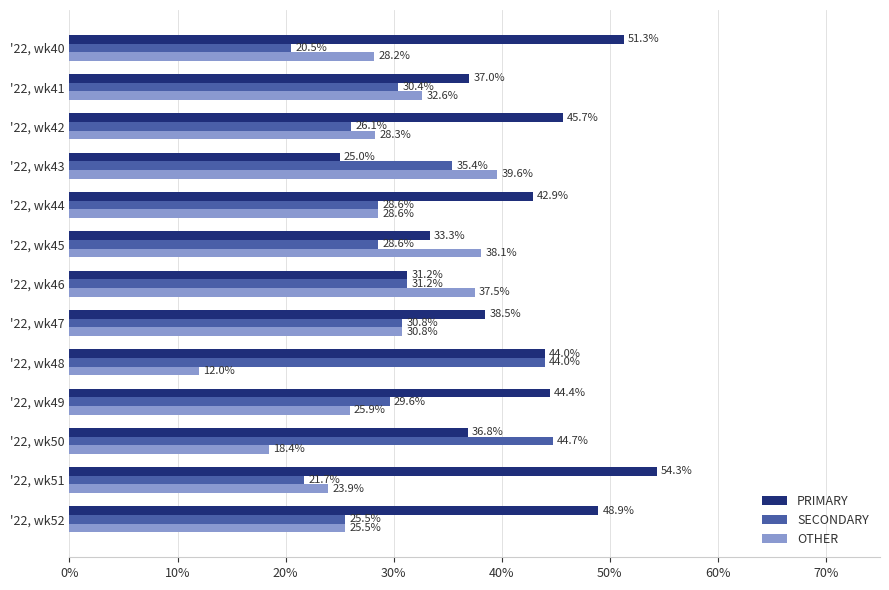

Rank the series at '22, wk42 from lowest to highest value.

SECONDARY, OTHER, PRIMARY